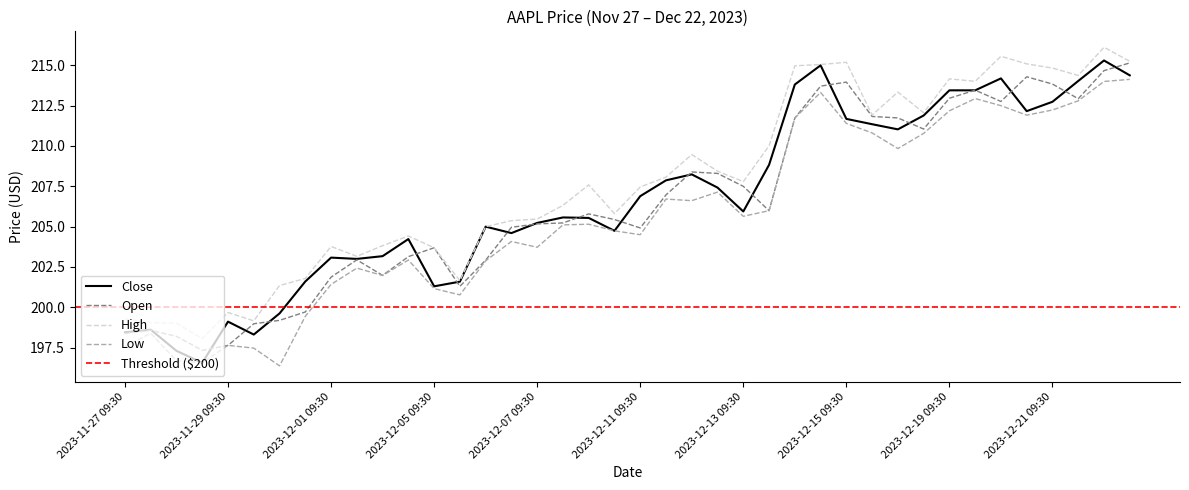

True or false: Low and Open intersect in this chart.

False